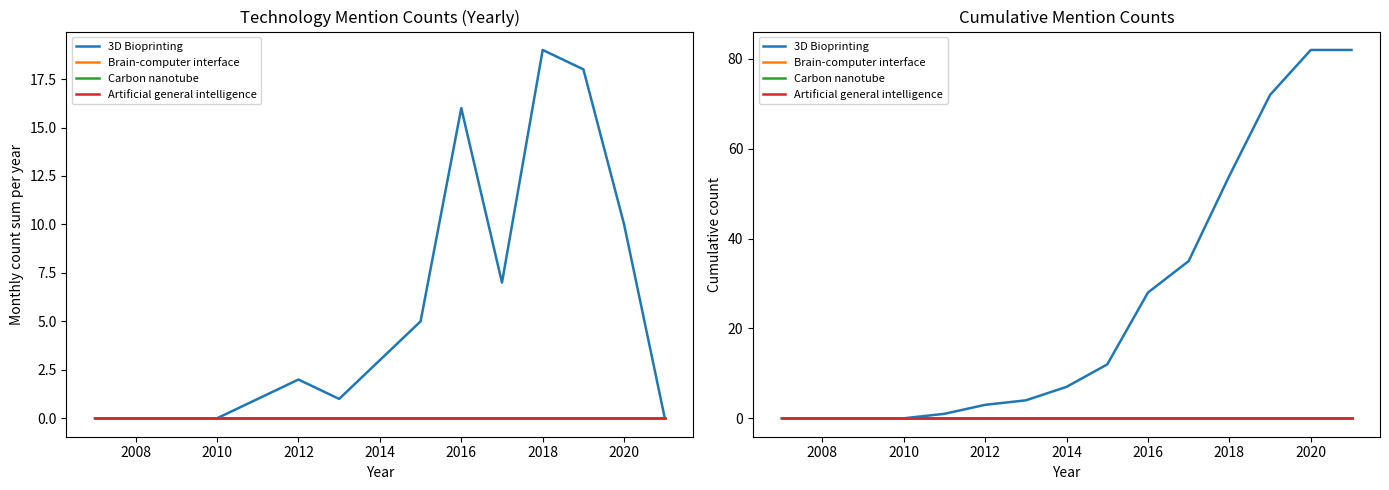

List the series in order of their peak value, lowest first.

Brain-computer interface, Carbon nanotube, Artificial general intelligence, 3D Bioprinting